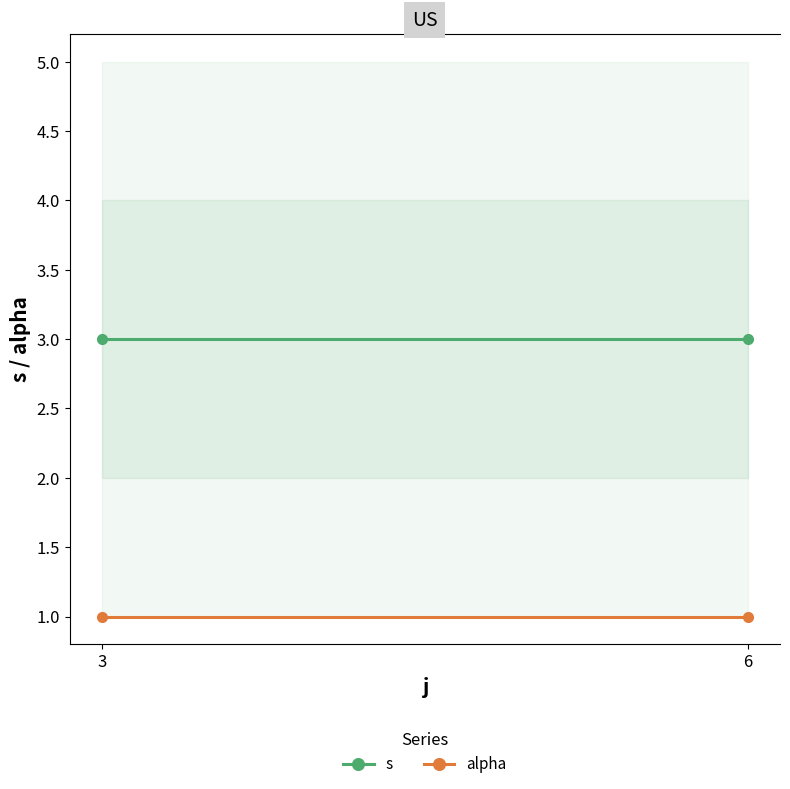

Reading left to right, transcribe all the data shown in this chart.

s: 3=3	6=3
alpha: 3=1	6=1